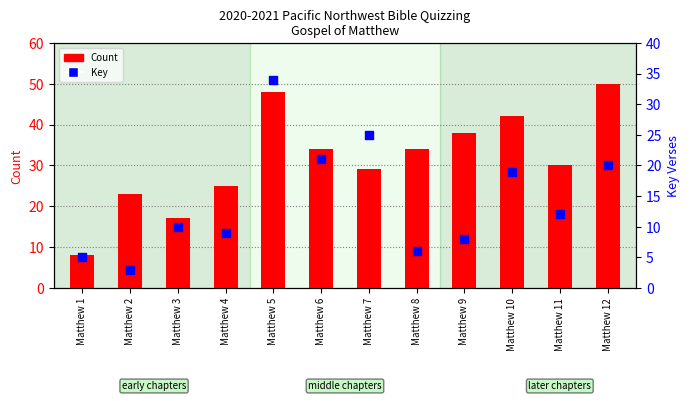

At which category is the sum across all series the highest?

Matthew 5